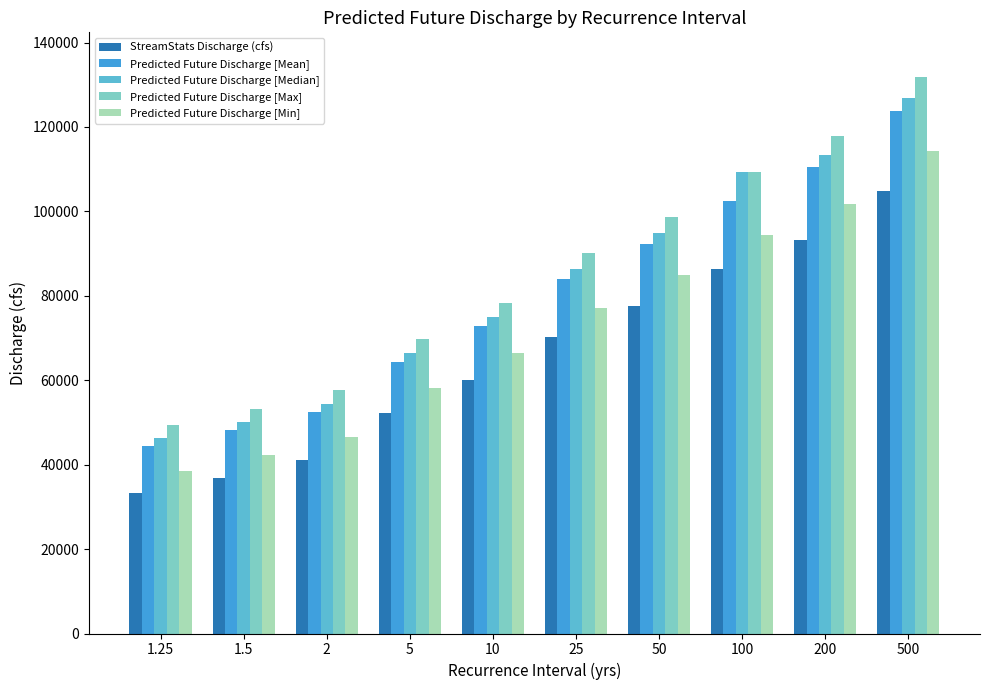

Reading left to right, extract all data points from this chart.

StreamStats Discharge (cfs): 1.25=33176	1.5=36867	2=41091	5=52320	10=60032	25=70130	50=77466	100=86298	200=93305	500=104884
Predicted Future Discharge [Mean]: 1.25=44346	1.5=48190	2=52520	5=64379	10=72786	25=84047	50=92317	100=102440	200=110412	500=123745
Predicted Future Discharge [Median]: 1.25=46228	1.5=50094	2=54437	5=66394	10=74914	25=86366	50=94790	100=109409	200=113259	500=126882
Predicted Future Discharge [Max]: 1.25=49436	1.5=53298	2=57623	5=69672	10=78346	25=90082	50=98740	100=109409	200=117787	500=131864
Predicted Future Discharge [Min]: 1.25=38529	1.5=42331	2=46646	5=58252	10=66335	25=77033	50=84845	100=94329	200=101825	500=114285